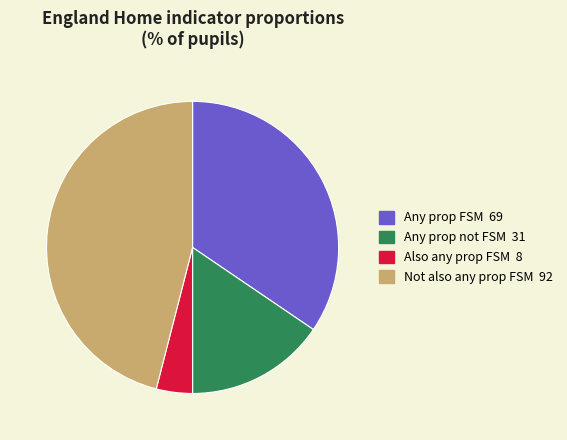

What is the largest slice in the pie chart?

Not also any prop FSM 92